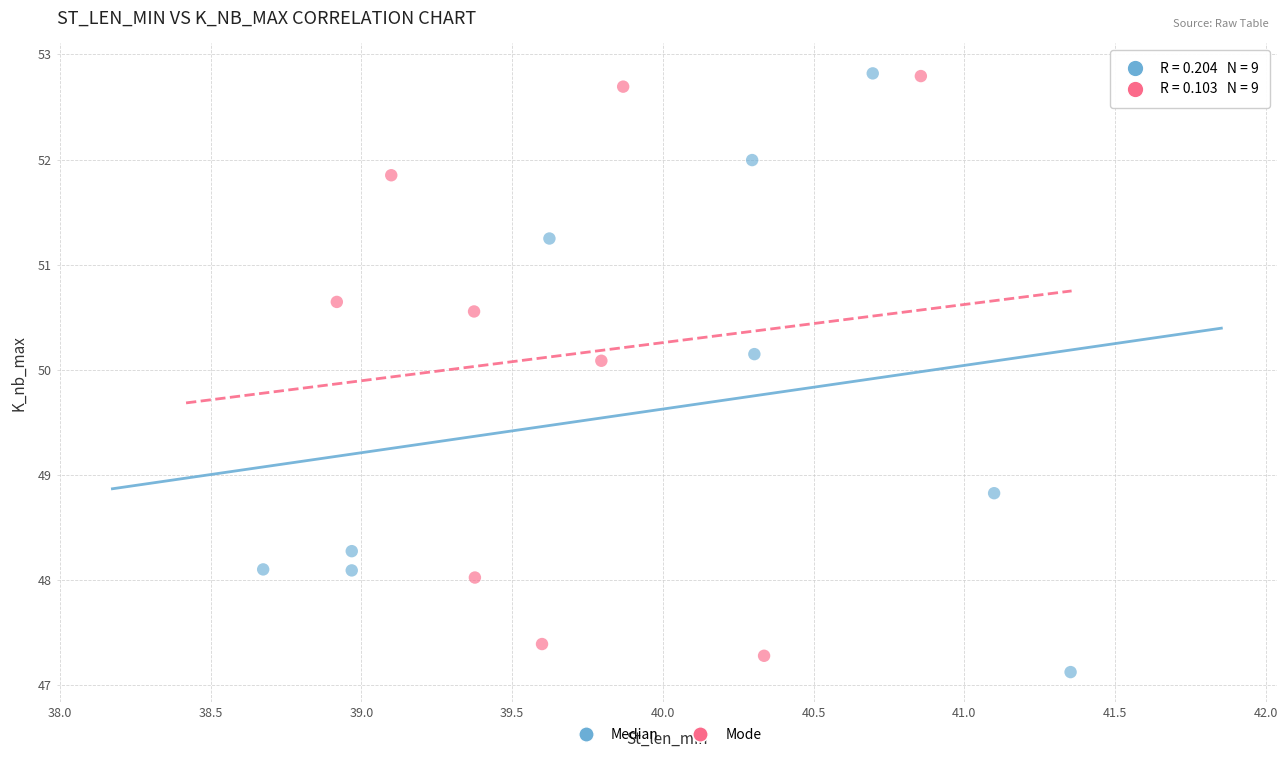

Which series has the widest spread of Y values?

Median